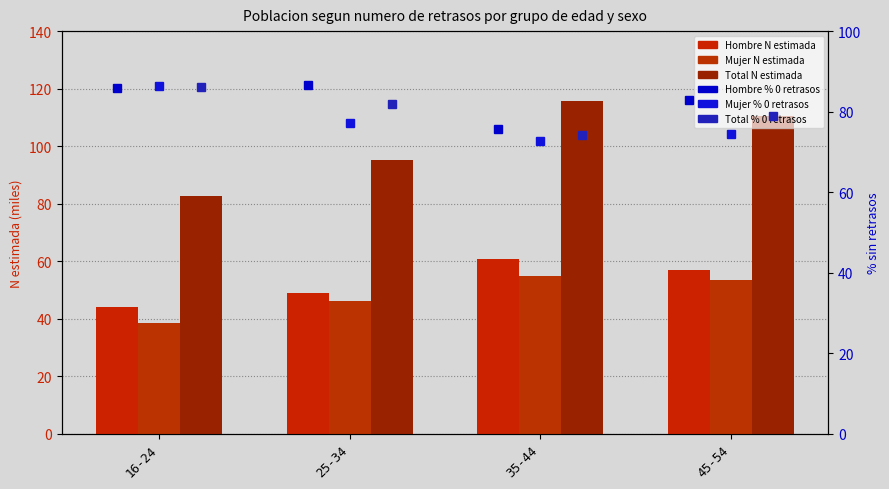

Which label corresponds to the largest value in the chart?

35-44